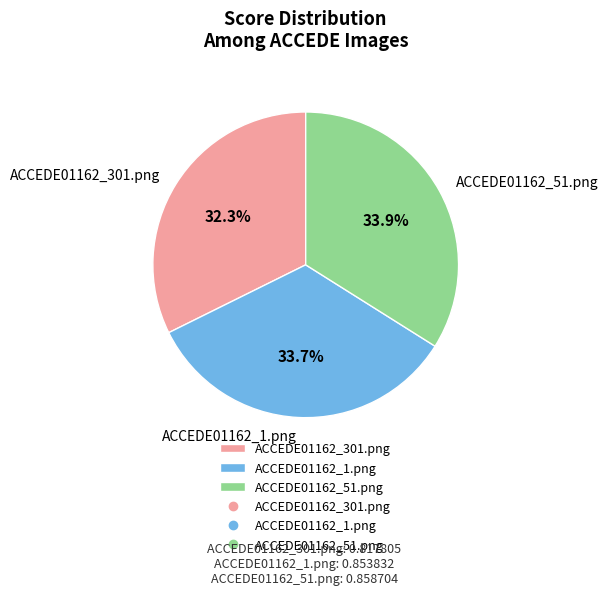

Which slice is the smallest?

ACCEDE01162_301.png